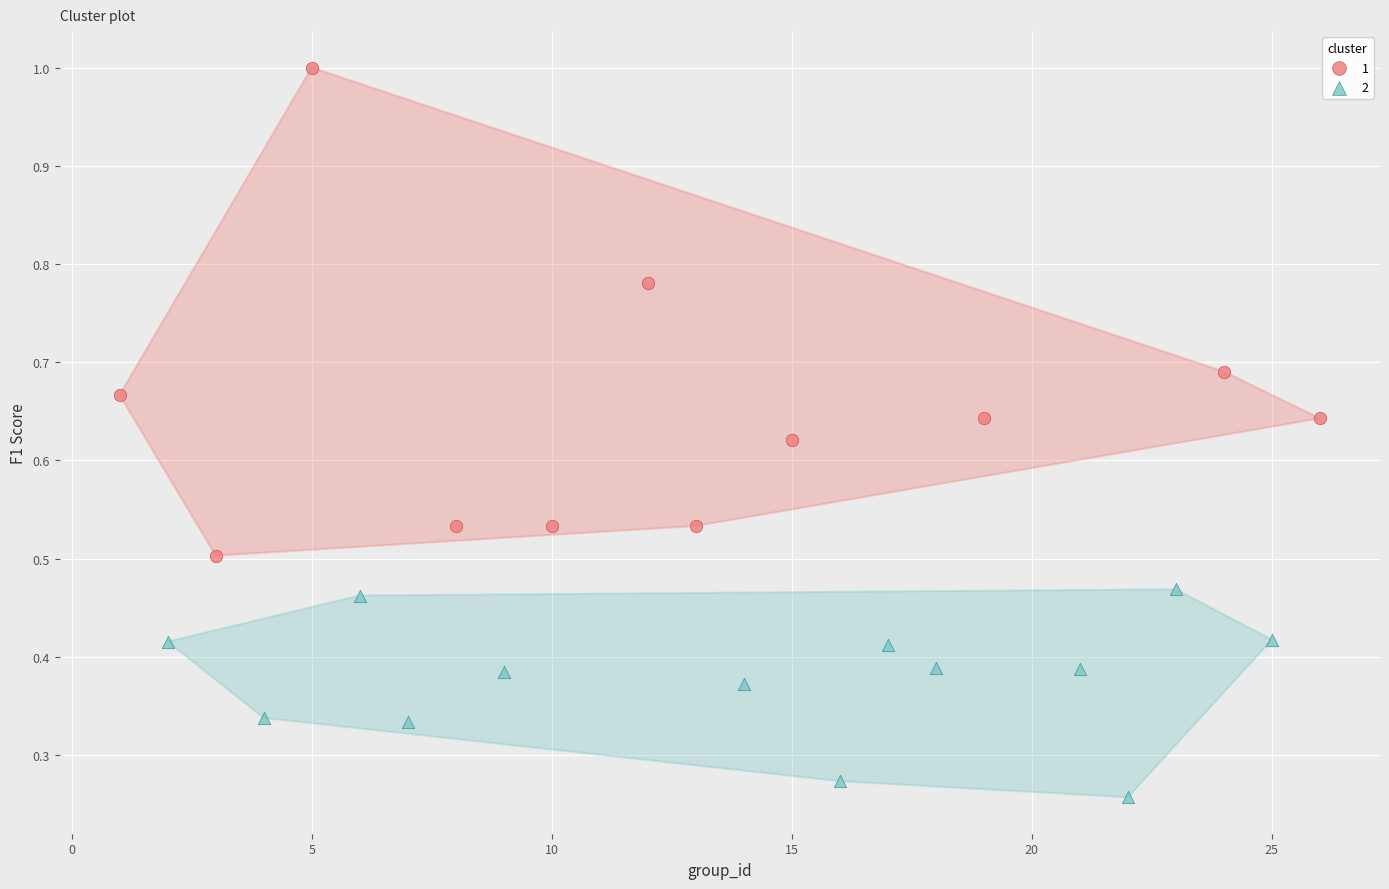

Which series reaches the maximum Y coordinate?

1